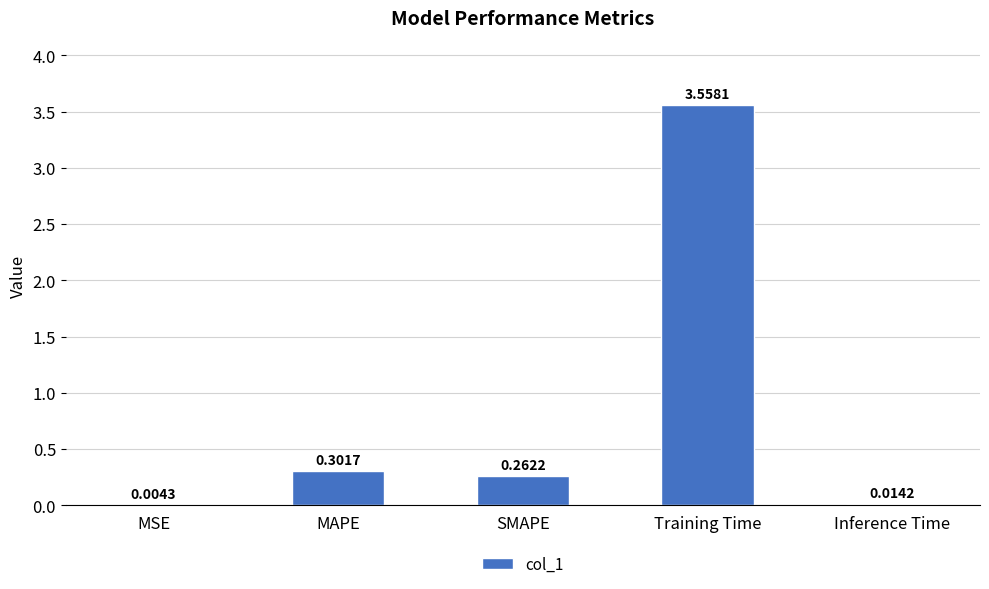

At which category does the chart reach its peak across all series?

Training Time